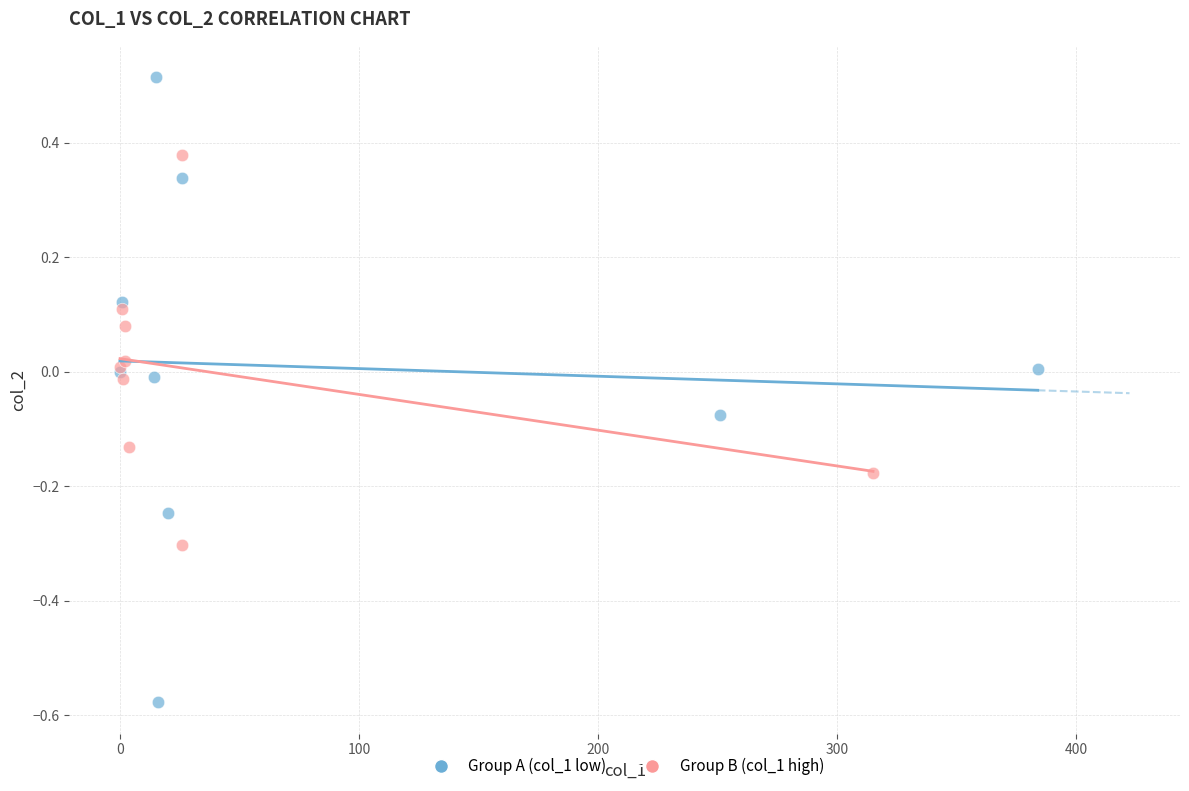

Which series reaches the minimum Y coordinate?

Group A (col_1 low)